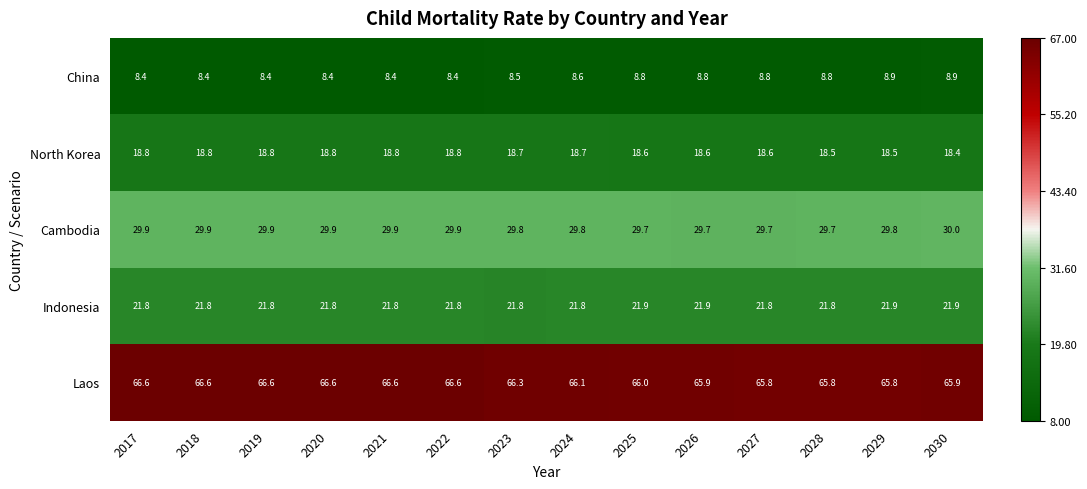

List the series in order of their peak value, highest first.

Laos, Cambodia, Indonesia, North Korea, China